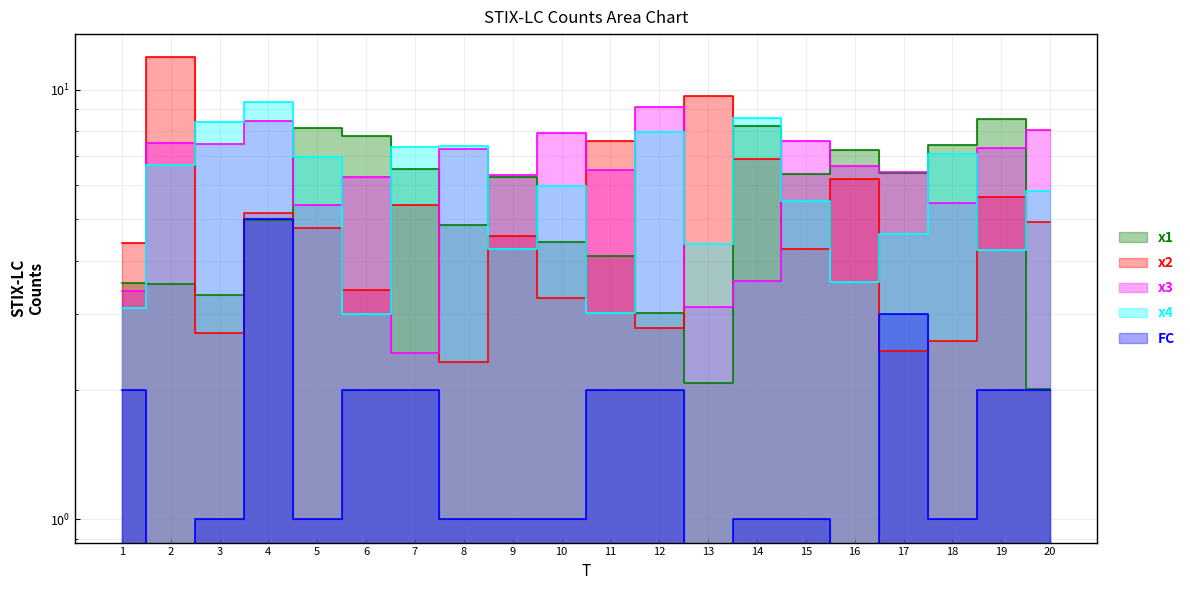

What is the highest value of the x3 series?

9.1